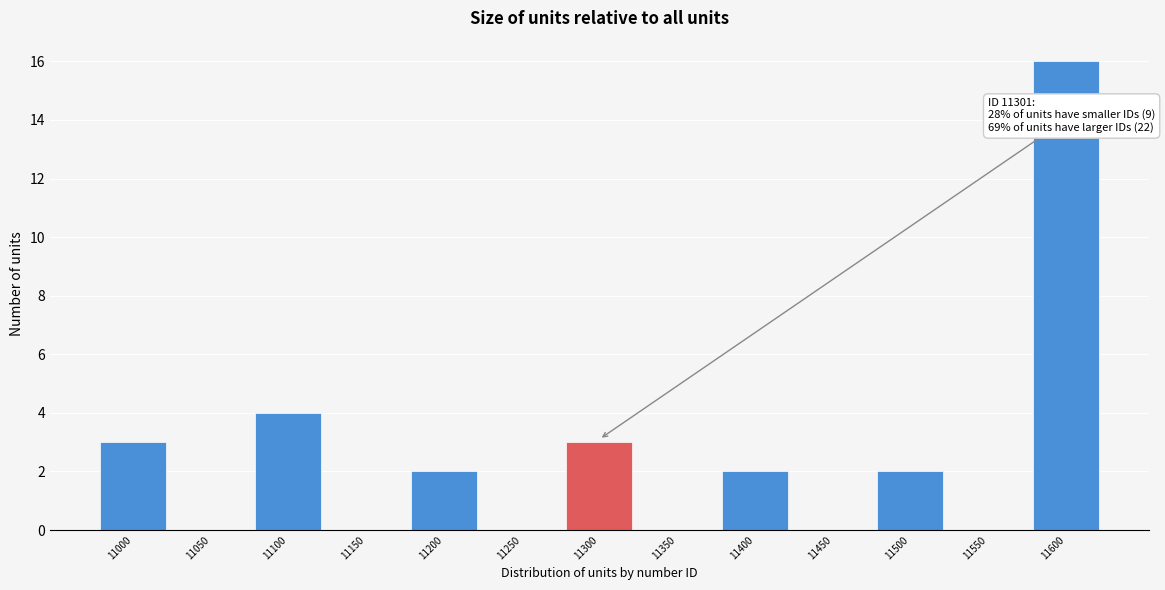

Reading right to left, list all the values displayed in this chart.

11600=16	11550=0	11500=2	11450=0	11400=2	11350=0	11300=3	11250=0	11200=2	11150=0	11100=4	11050=0	11000=3